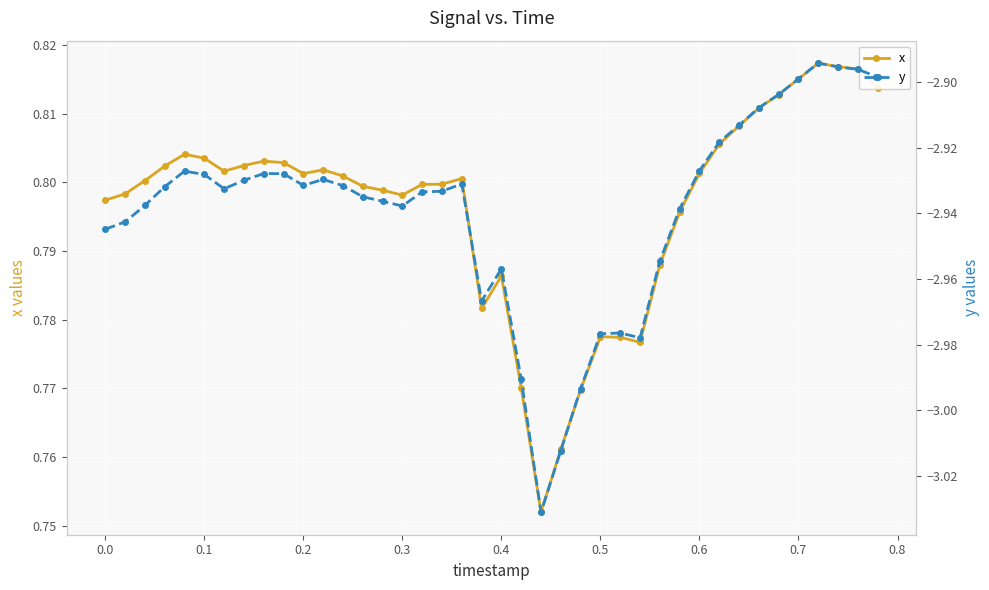

Reading left to right, list all the values displayed in this chart.

x: 0.8	0.8	0.8	0.8	0.8	0.8	0.8	0.8	0.8	0.8	0.8	0.8	0.8	0.8	0.8	0.8	0.8	0.8	0.8	0.8	0.8	0.8	0.8	0.8	0.8	0.8	0.8	0.8	0.8	0.8	0.8	0.8	0.8	0.8	0.8	0.8	0.8	0.8	0.8	0.8
y: -2.9	-2.9	-2.9	-2.9	-2.9	-2.9	-2.9	-2.9	-2.9	-2.9	-2.9	-2.9	-2.9	-2.9	-2.9	-2.9	-2.9	-2.9	-2.9	-3.0	-3.0	-3.0	-3.0	-3.0	-3.0	-3.0	-3.0	-3.0	-3.0	-2.9	-2.9	-2.9	-2.9	-2.9	-2.9	-2.9	-2.9	-2.9	-2.9	-2.9